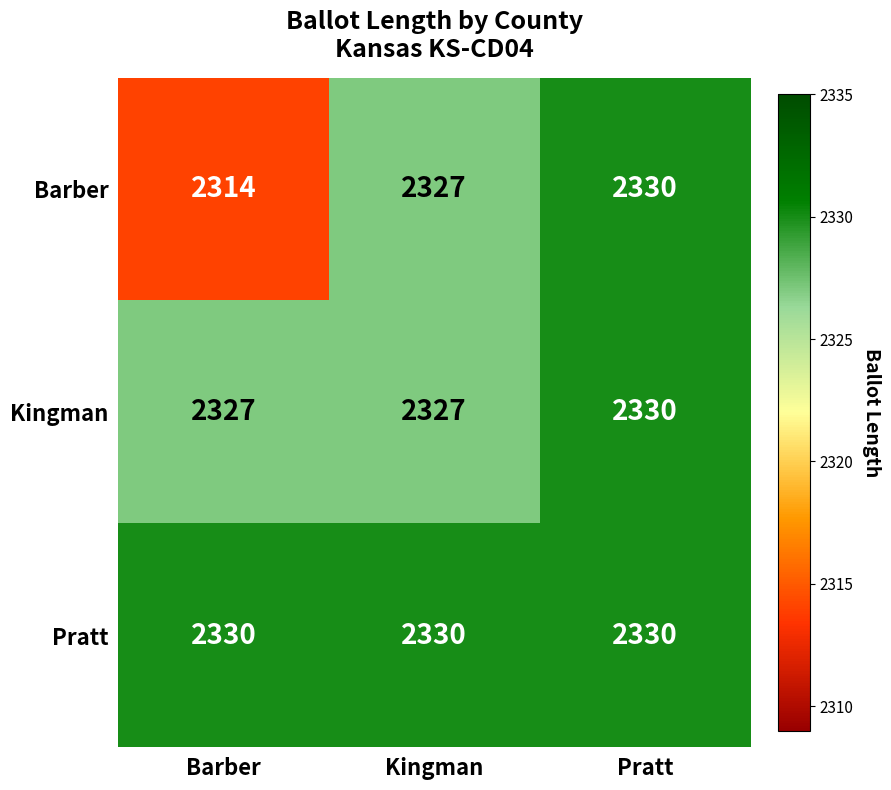

What is the sum of all Pratt values?

6990